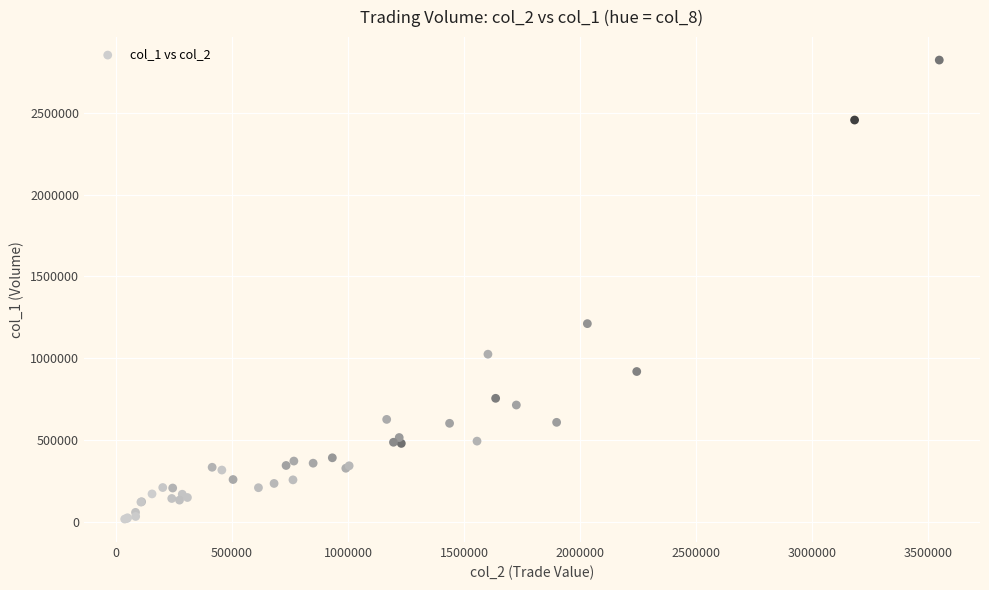

What Y value in the scatter plot is closest to 1419500?

1211000